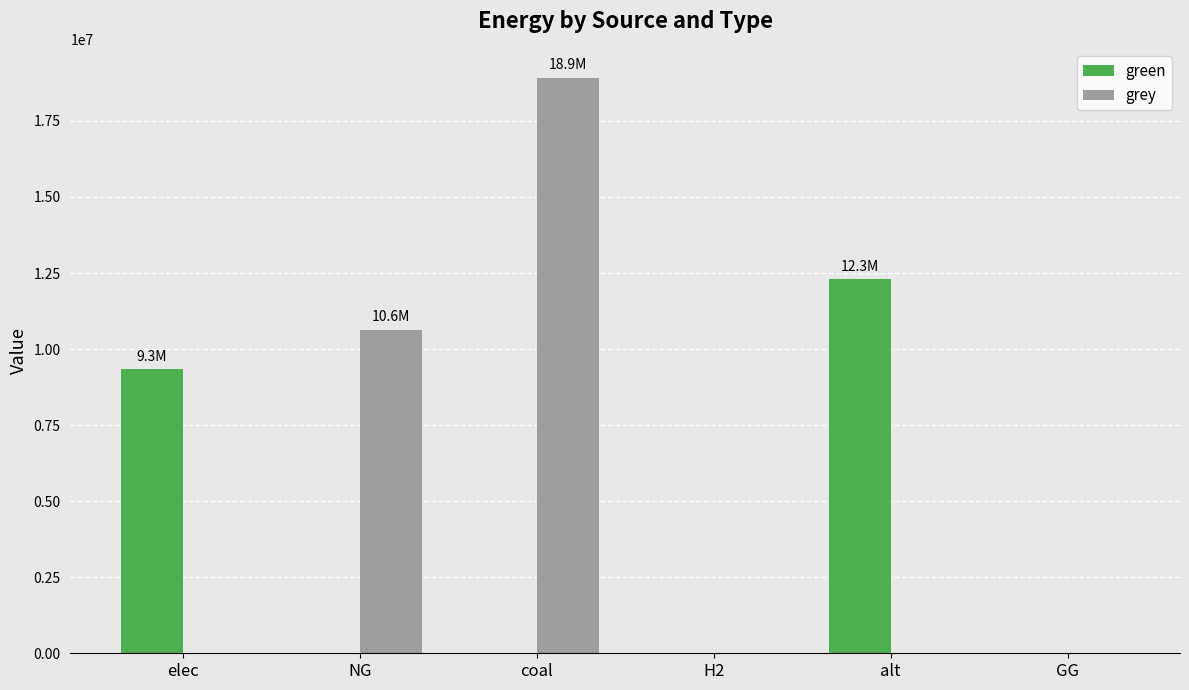

The value of grey at NG is 10632587.5. True or false?

True